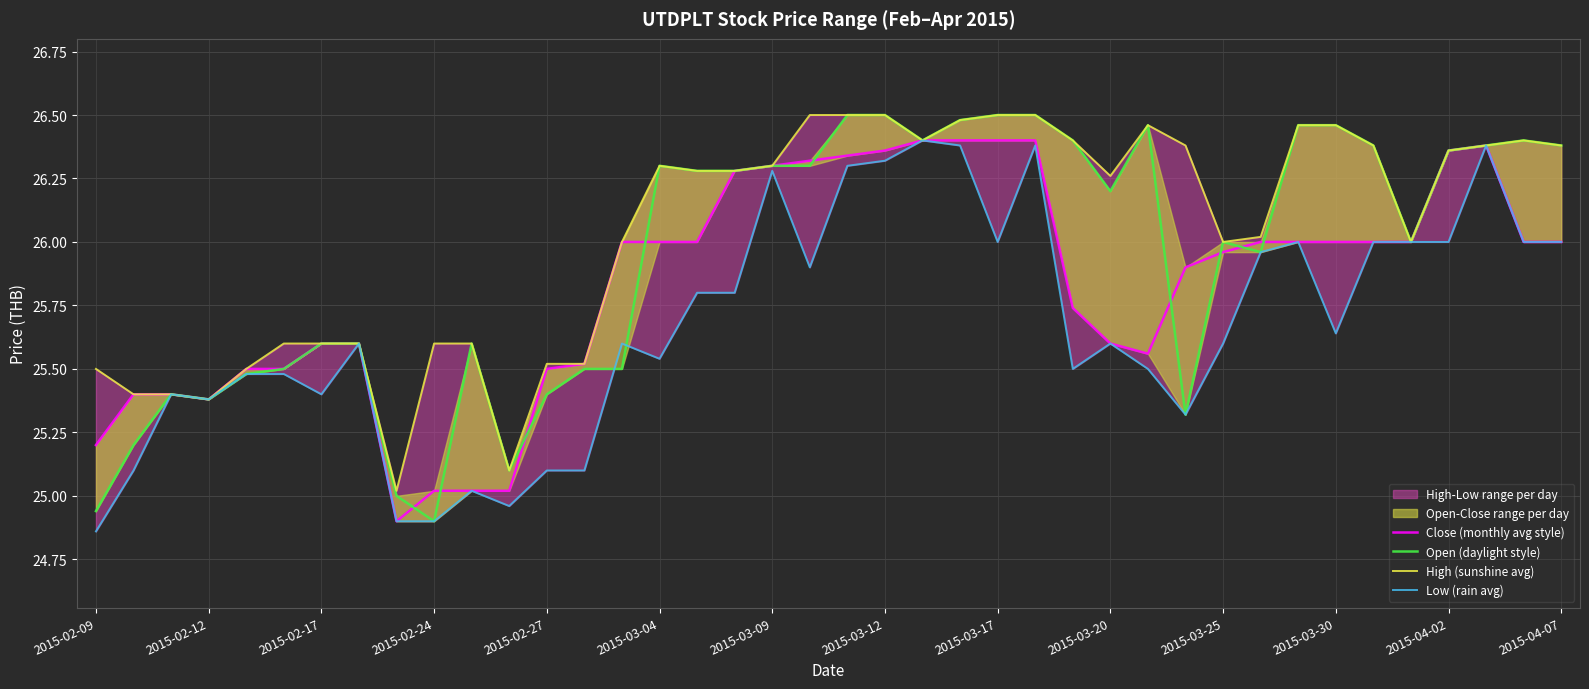

How many data points in Close (monthly avg style) are above 26?

11